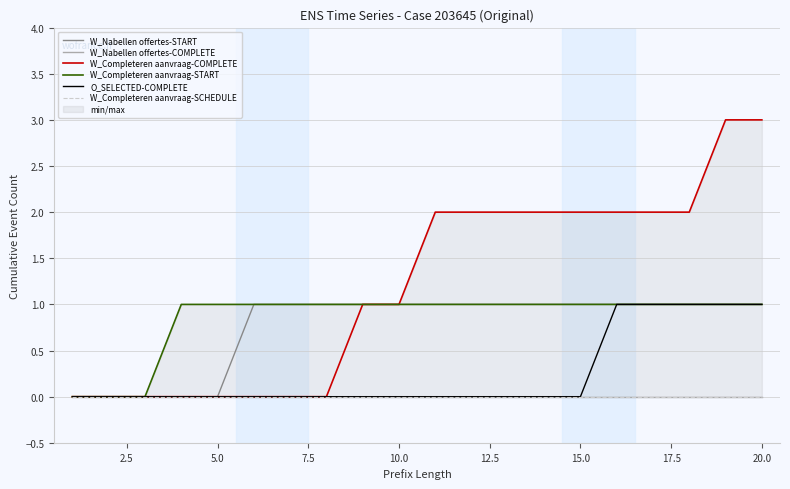

True or false: W_Completeren aanvraag-START has more than 0 interior local peaks.

False